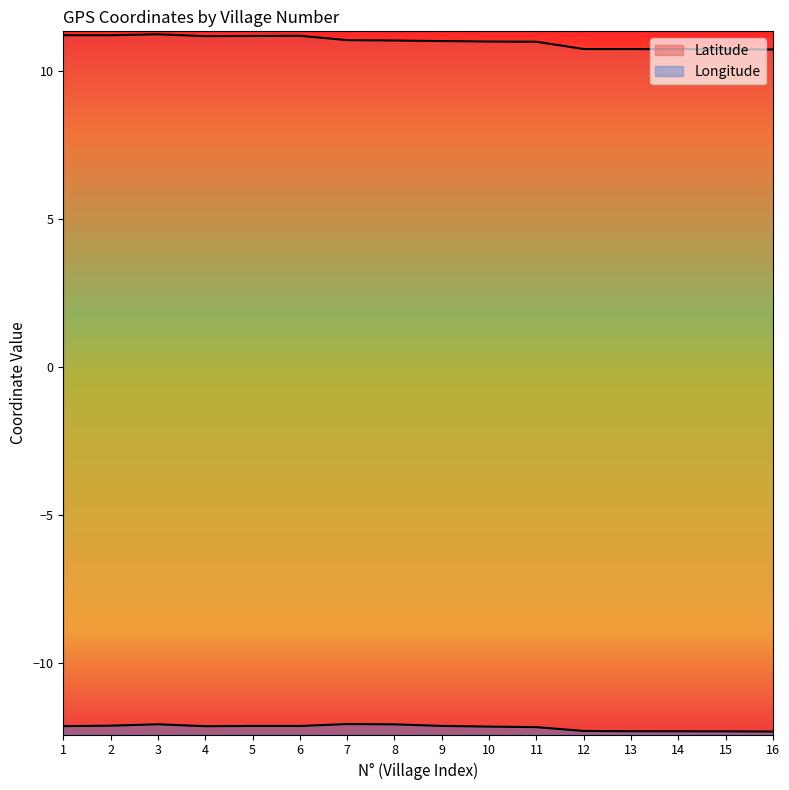

What is the total value across all series at 9?

-1.1